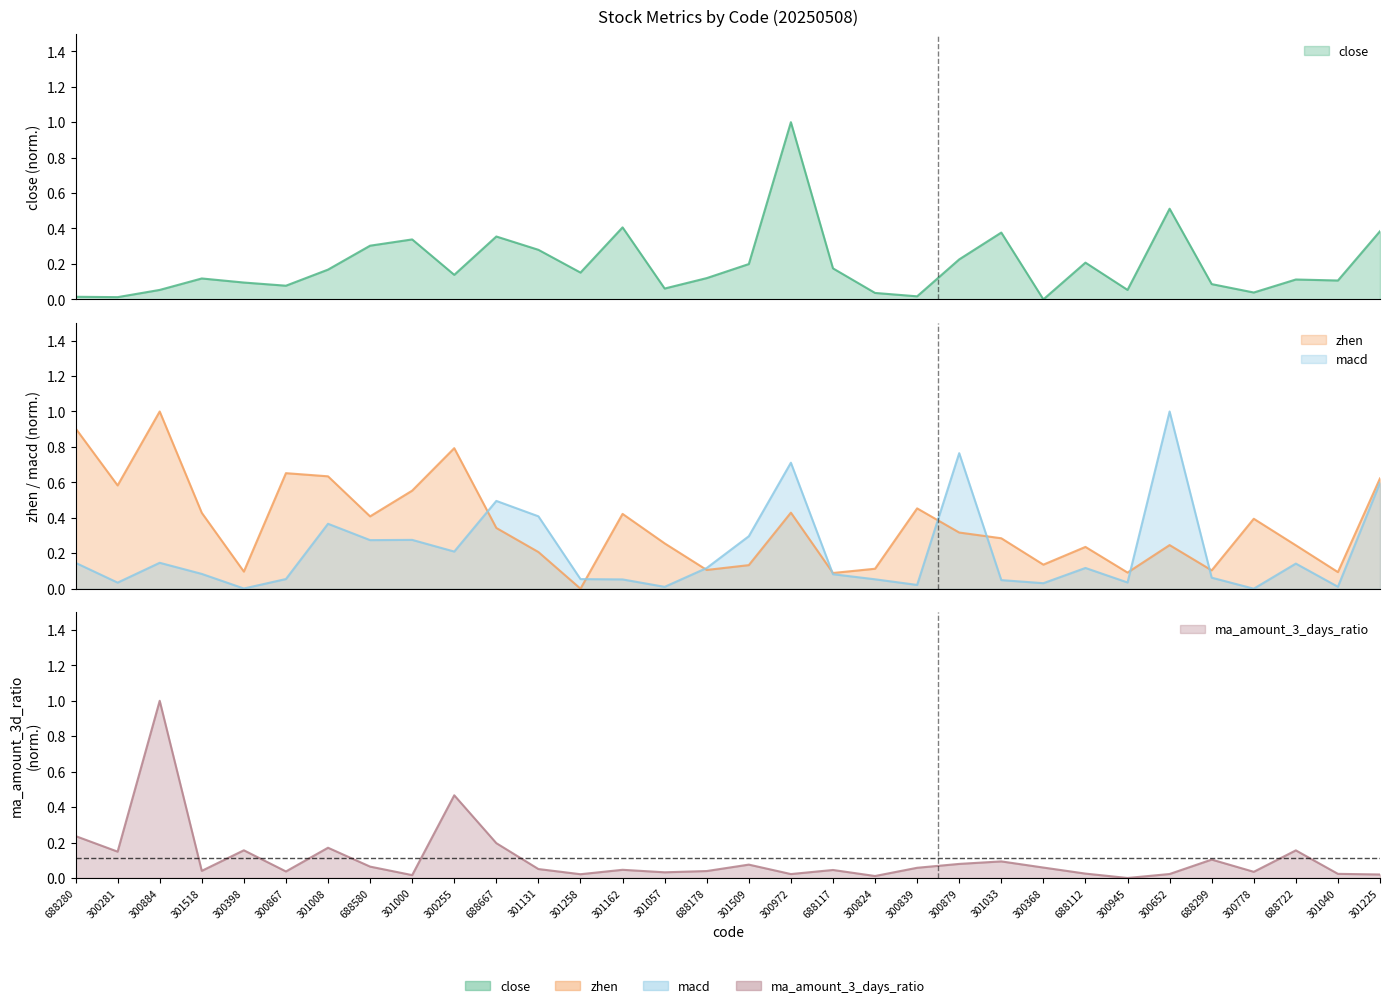

Reading left to right, list all the values displayed in this chart.

close: 688280=0.0	300281=0.0	300884=0.1	301518=0.1	300398=0.1	300867=0.1	301008=0.2	688580=0.3	301000=0.3	300255=0.1	688667=0.4	301131=0.3	301258=0.2	301162=0.4	301057=0.1	688178=0.1	301509=0.2	300972=1.0	688117=0.2	300824=0.0	300839=0.0	300879=0.2	301033=0.4	300368=0.0	688112=0.2	300945=0.1	300652=0.5	688299=0.1	300778=0.0	688722=0.1	301040=0.1	301225=0.4
zhen: 688280=0.9	300281=0.6	300884=1.0	301518=0.4	300398=0.1	300867=0.7	301008=0.6	688580=0.4	301000=0.6	300255=0.8	688667=0.3	301131=0.2	301258=0.0	301162=0.4	301057=0.3	688178=0.1	301509=0.1	300972=0.4	688117=0.1	300824=0.1	300839=0.5	300879=0.3	301033=0.3	300368=0.1	688112=0.2	300945=0.1	300652=0.2	688299=0.1	300778=0.4	688722=0.2	301040=0.1	301225=0.6
macd: 688280=0.1	300281=0.0	300884=0.1	301518=0.1	300398=0.0	300867=0.1	301008=0.4	688580=0.3	301000=0.3	300255=0.2	688667=0.5	301131=0.4	301258=0.1	301162=0.1	301057=0.0	688178=0.1	301509=0.3	300972=0.7	688117=0.1	300824=0.1	300839=0.0	300879=0.8	301033=0.0	300368=0.0	688112=0.1	300945=0.0	300652=1.0	688299=0.1	300778=0.0	688722=0.1	301040=0.0	301225=0.6
ma_amount_3_days_ratio: 688280=0.2	300281=0.1	300884=1.0	301518=0.0	300398=0.2	300867=0.0	301008=0.2	688580=0.1	301000=0.0	300255=0.5	688667=0.2	301131=0.1	301258=0.0	301162=0.0	301057=0.0	688178=0.0	301509=0.1	300972=0.0	688117=0.0	300824=0.0	300839=0.1	300879=0.1	301033=0.1	300368=0.1	688112=0.0	300945=0.0	300652=0.0	688299=0.1	300778=0.0	688722=0.2	301040=0.0	301225=0.0